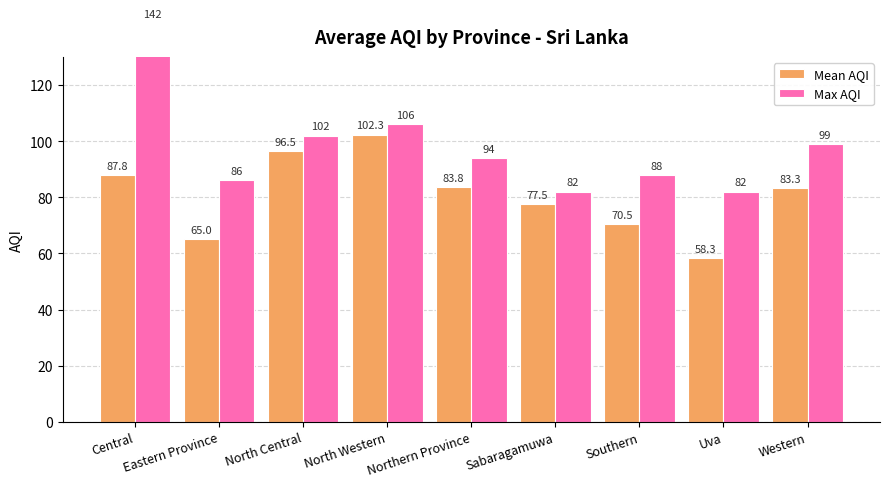

The Max AQI series shows 94.0 at Northern Province. True or false?

True